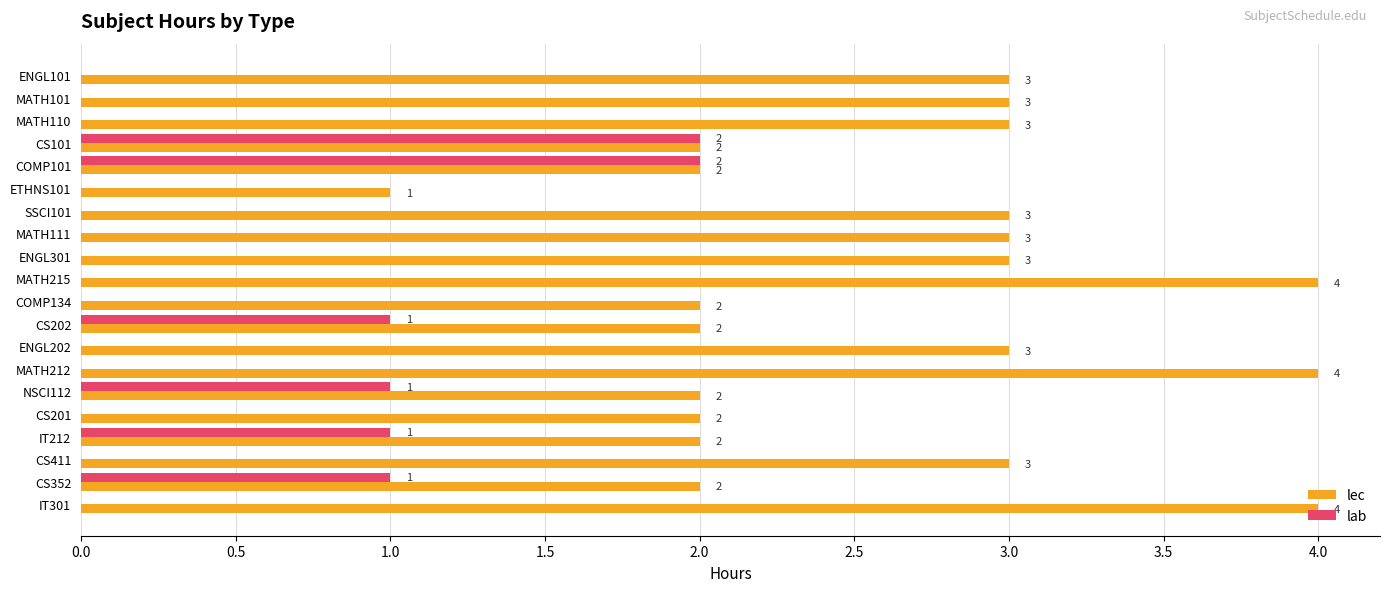

What is the sum of the lec values at MATH110 and CS101?

5